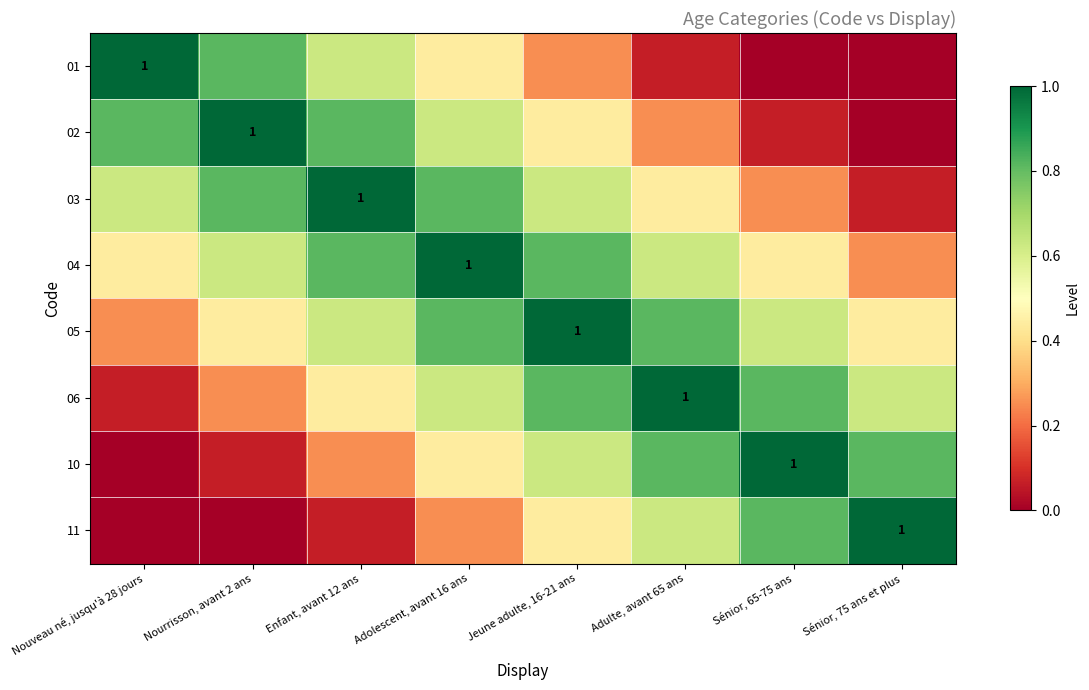

At which category is the sum across all series the highest?

Adolescent, avant 16 ans